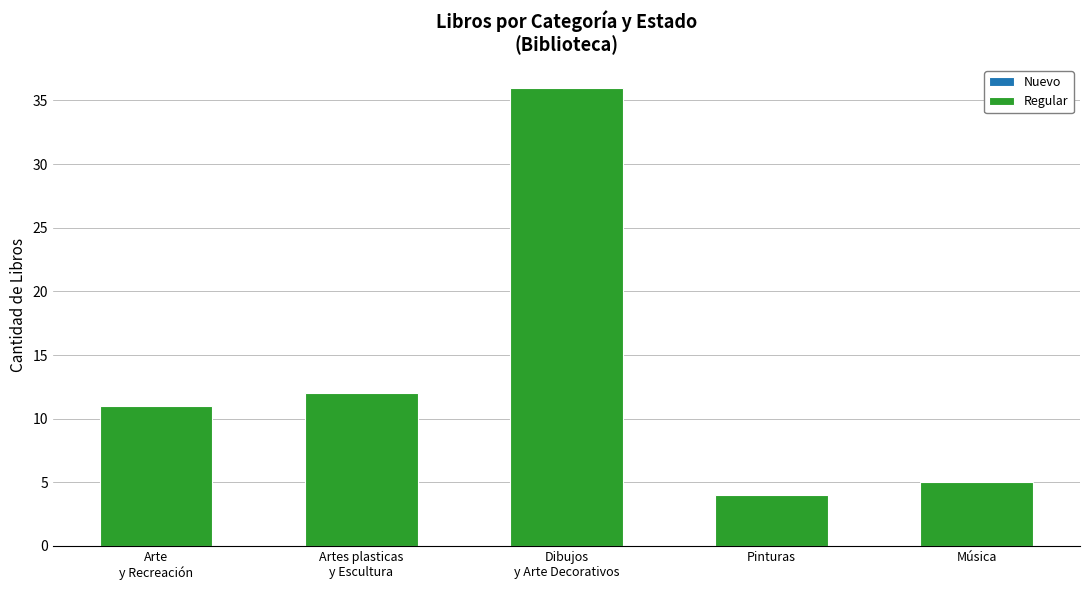

What is the greatest value displayed?

36